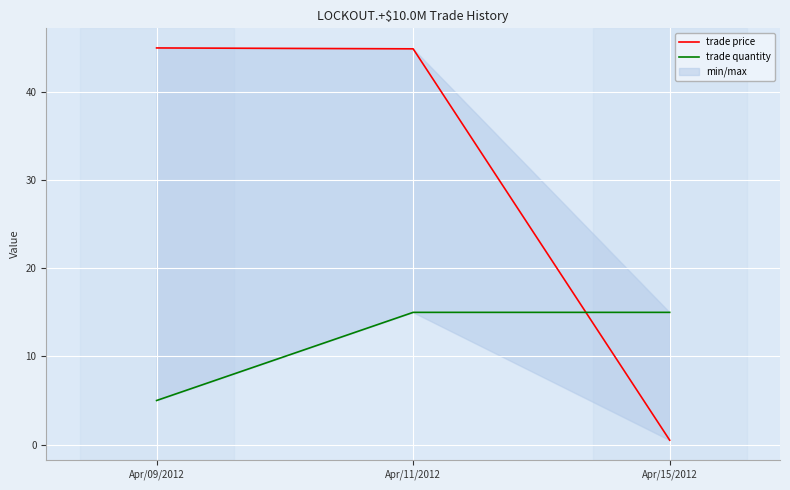

The value of trade price at Apr/15/2012 is 0.5. True or false?

True